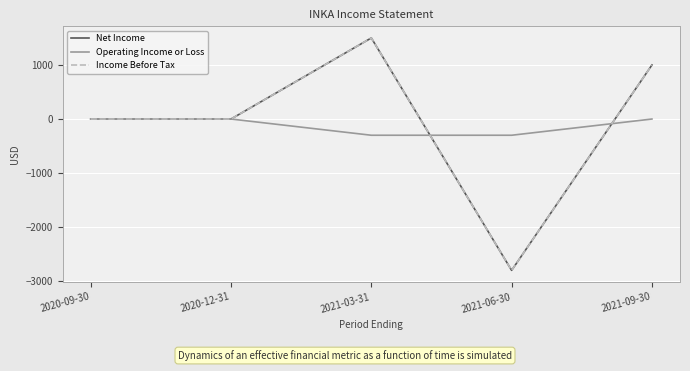

The value of Net Income at 2020-09-30 is -2547. True or false?

False